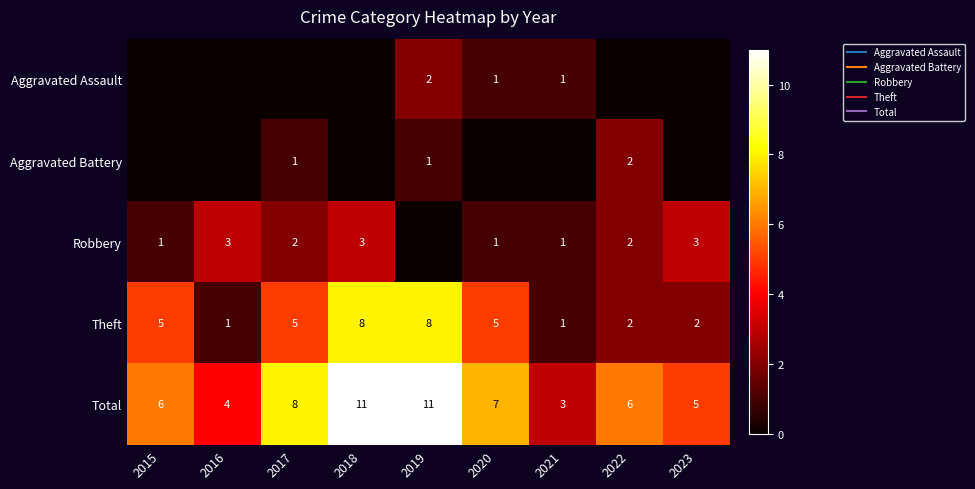

What is the difference between the highest and lowest values at 2015?

6